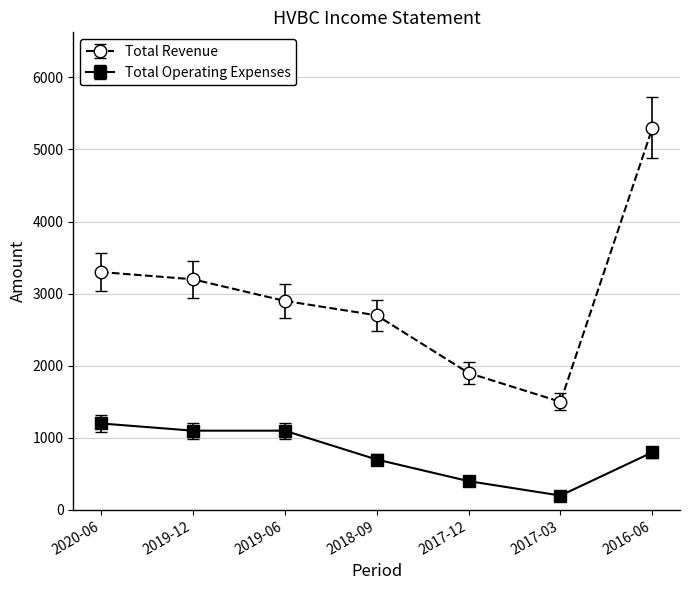

True or false: Total Operating Expenses and Total Revenue intersect in this chart.

False